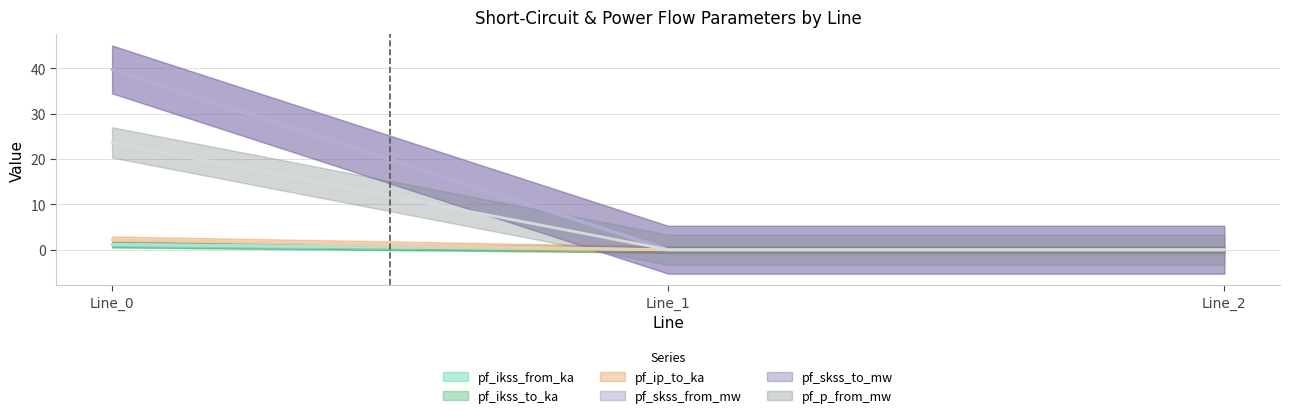

Between Line_0 and Line_2, which series saw the biggest shift?

pf_skss_from_mw